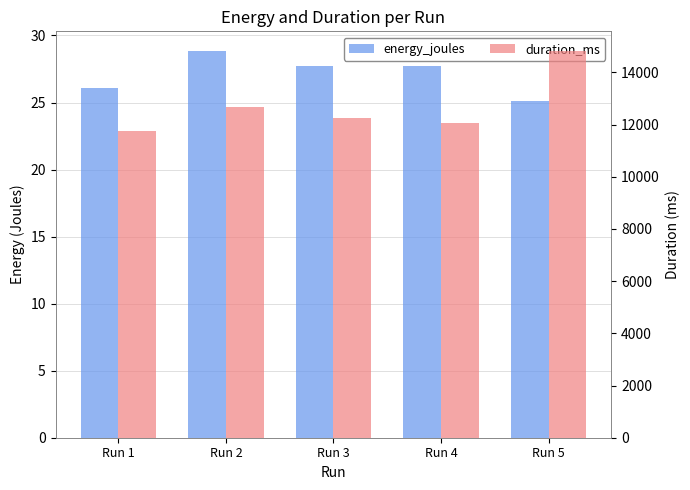

What is the value of the energy_joules bar at the 3rd from the left?

27.7